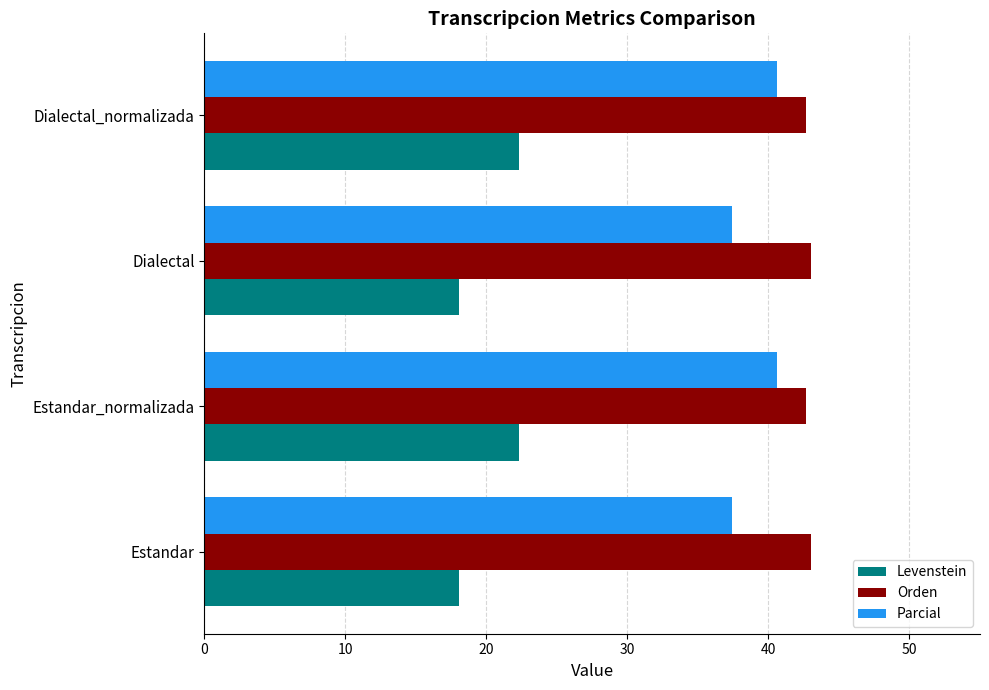

Which series has the largest total across all categories?

Orden